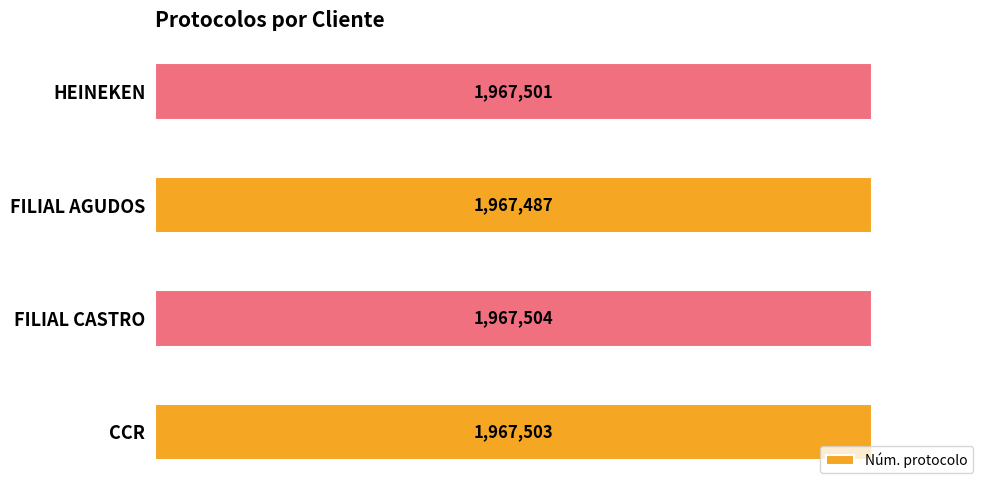

Rank the categories by value from lowest to highest.

FILIAL AGUDOS, HEINEKEN, CCR, FILIAL CASTRO